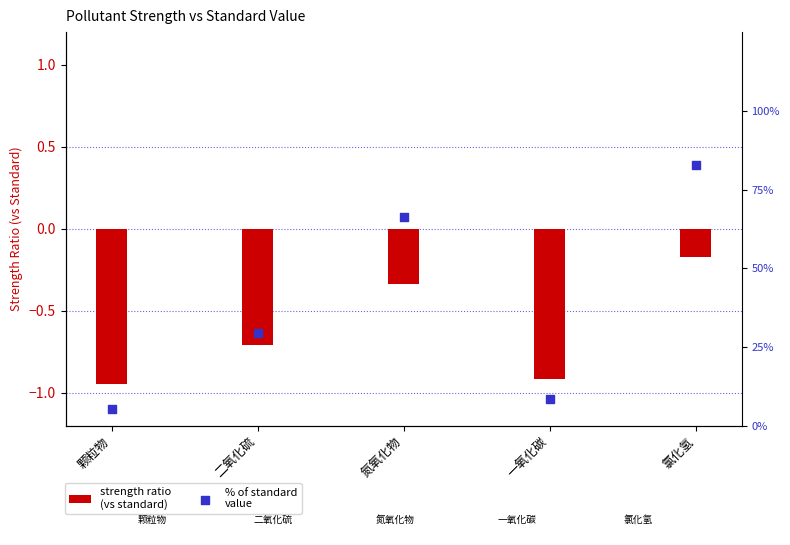

Which series reaches the maximum Y coordinate?

% of standard
value